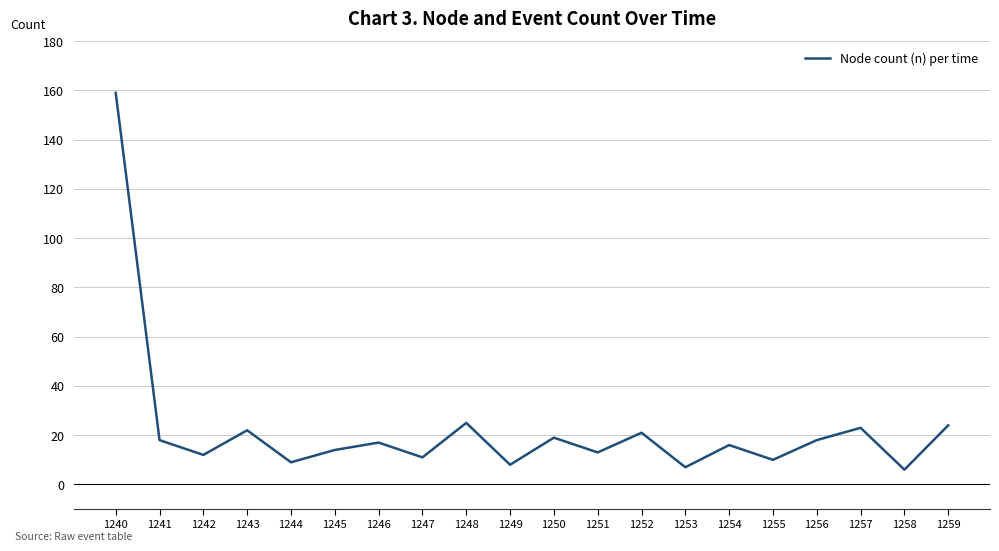

Where is the first local maximum?

1243